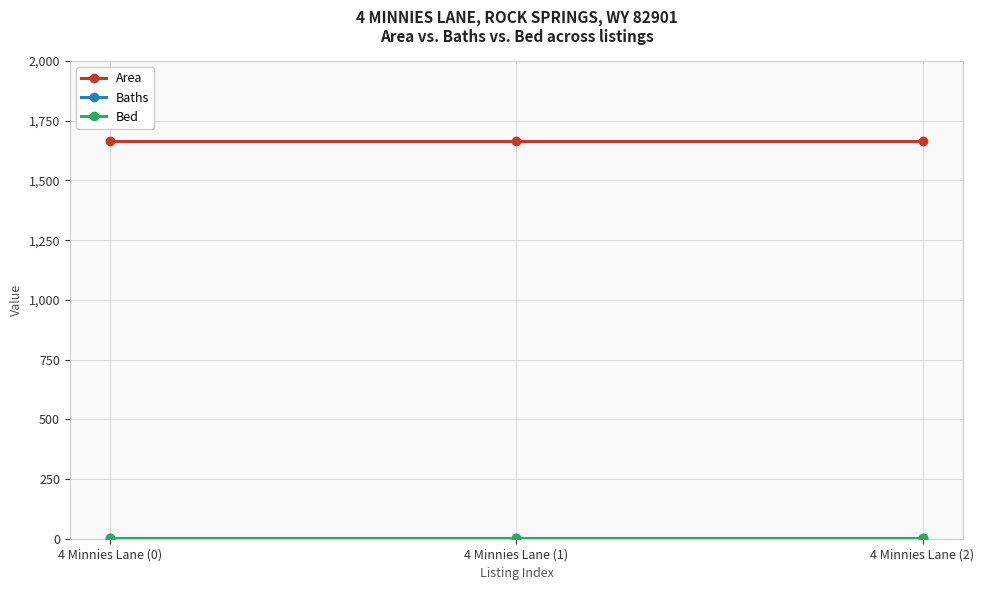

What is the total value across all series at 4 Minnies Lane (2)?

1669